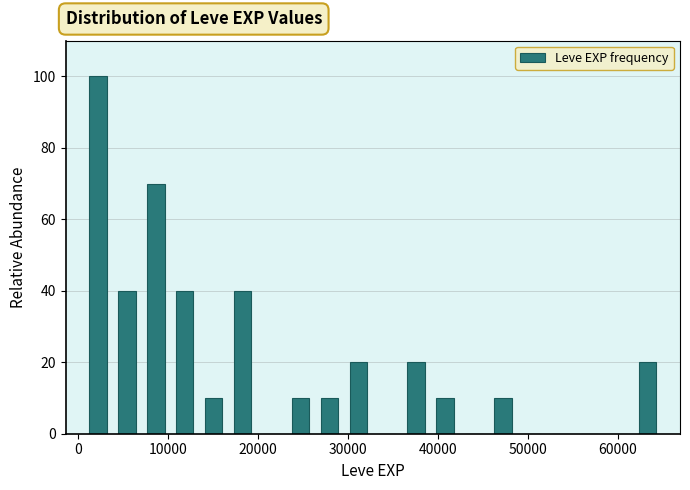

Read against the x-axis, roughly where is the centre of the tallest bar?

2000